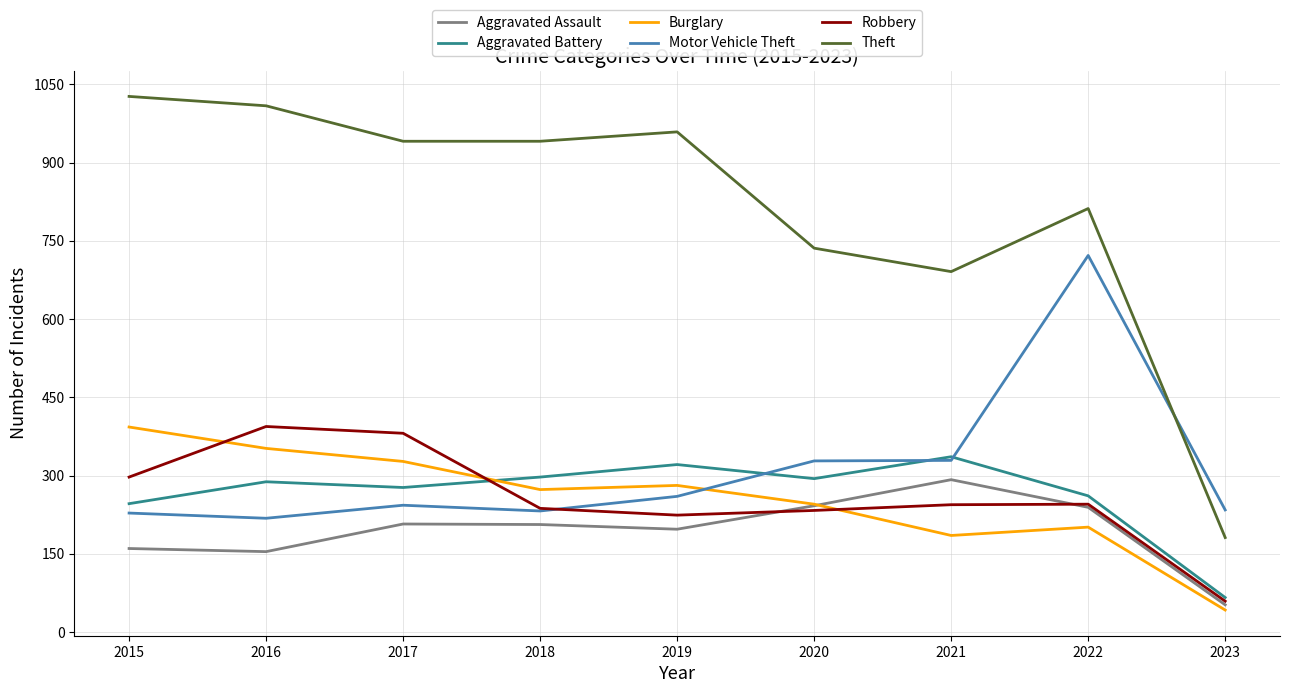

True or false: Burglary has more than 0 interior local peaks.

True